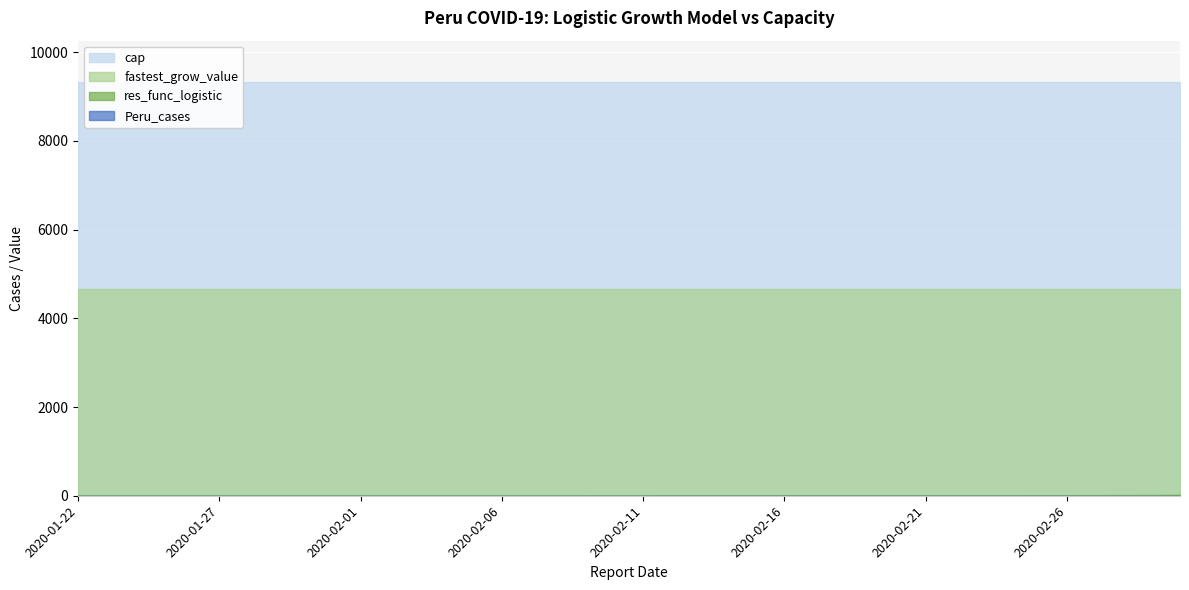

What is the highest value of the cap series?

9328.4